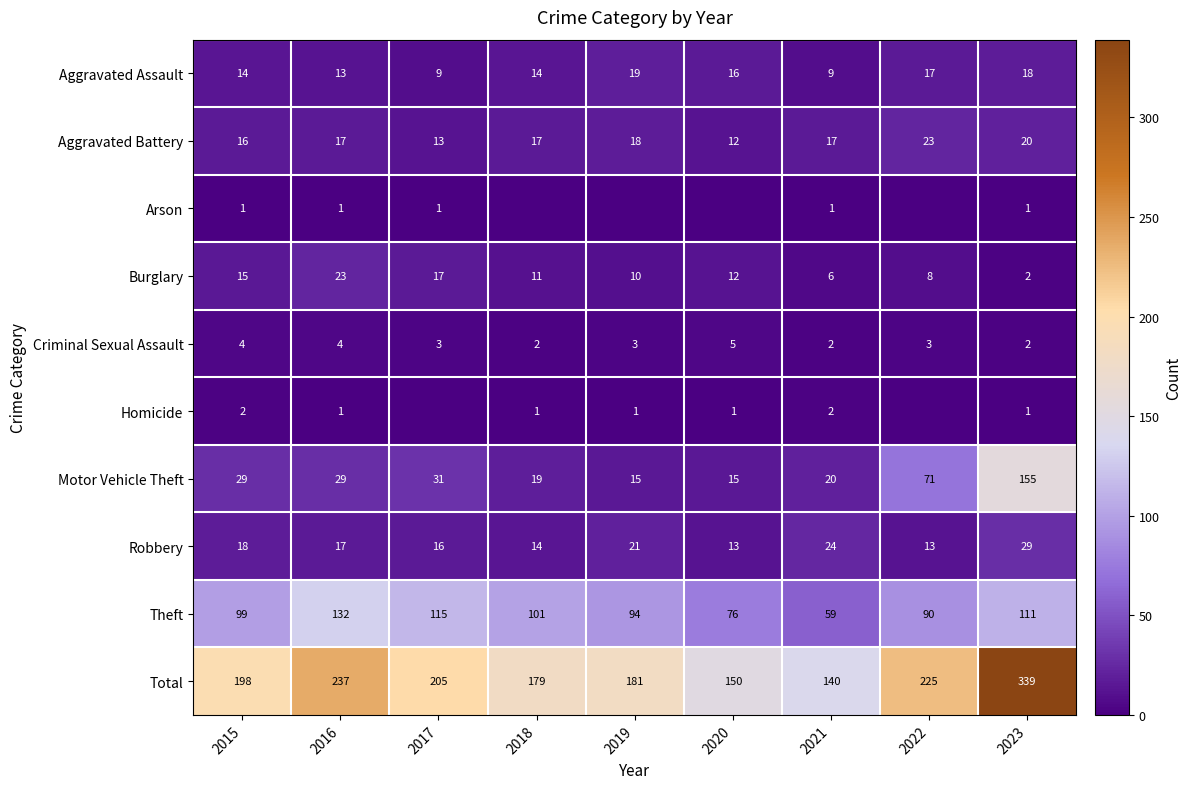

Where is Burglary nearest to the value 12?

2020